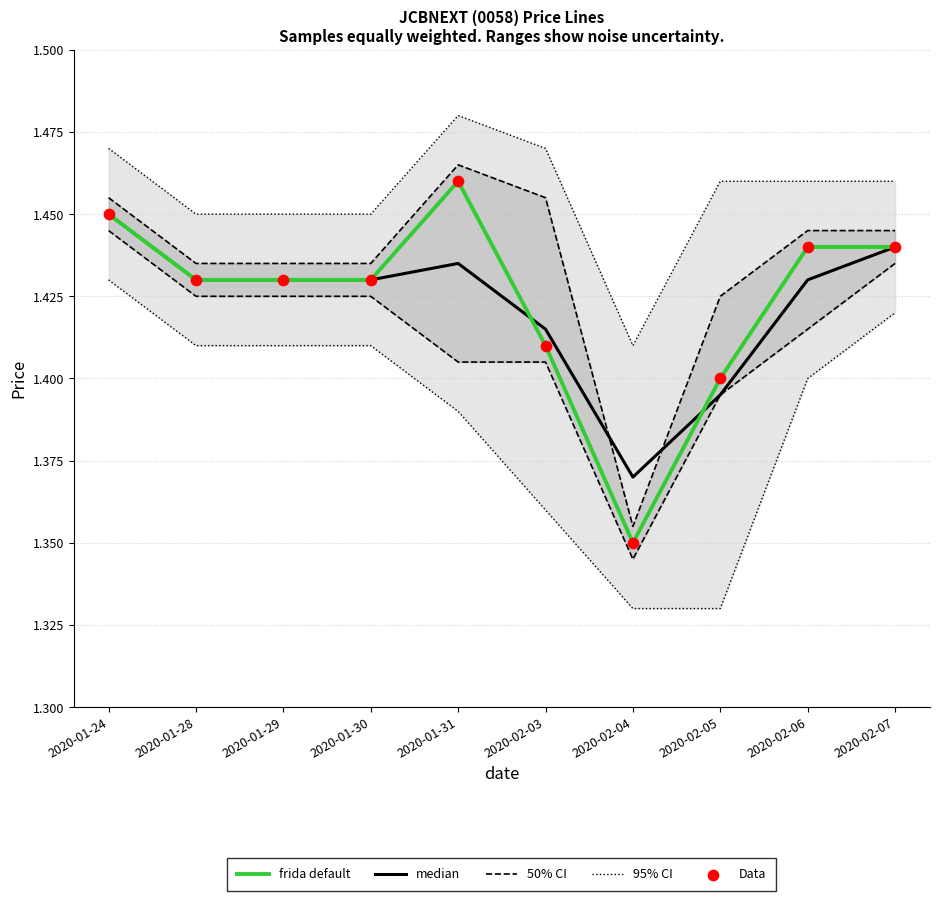

At which category is the sum across all series the highest?

2020-01-31